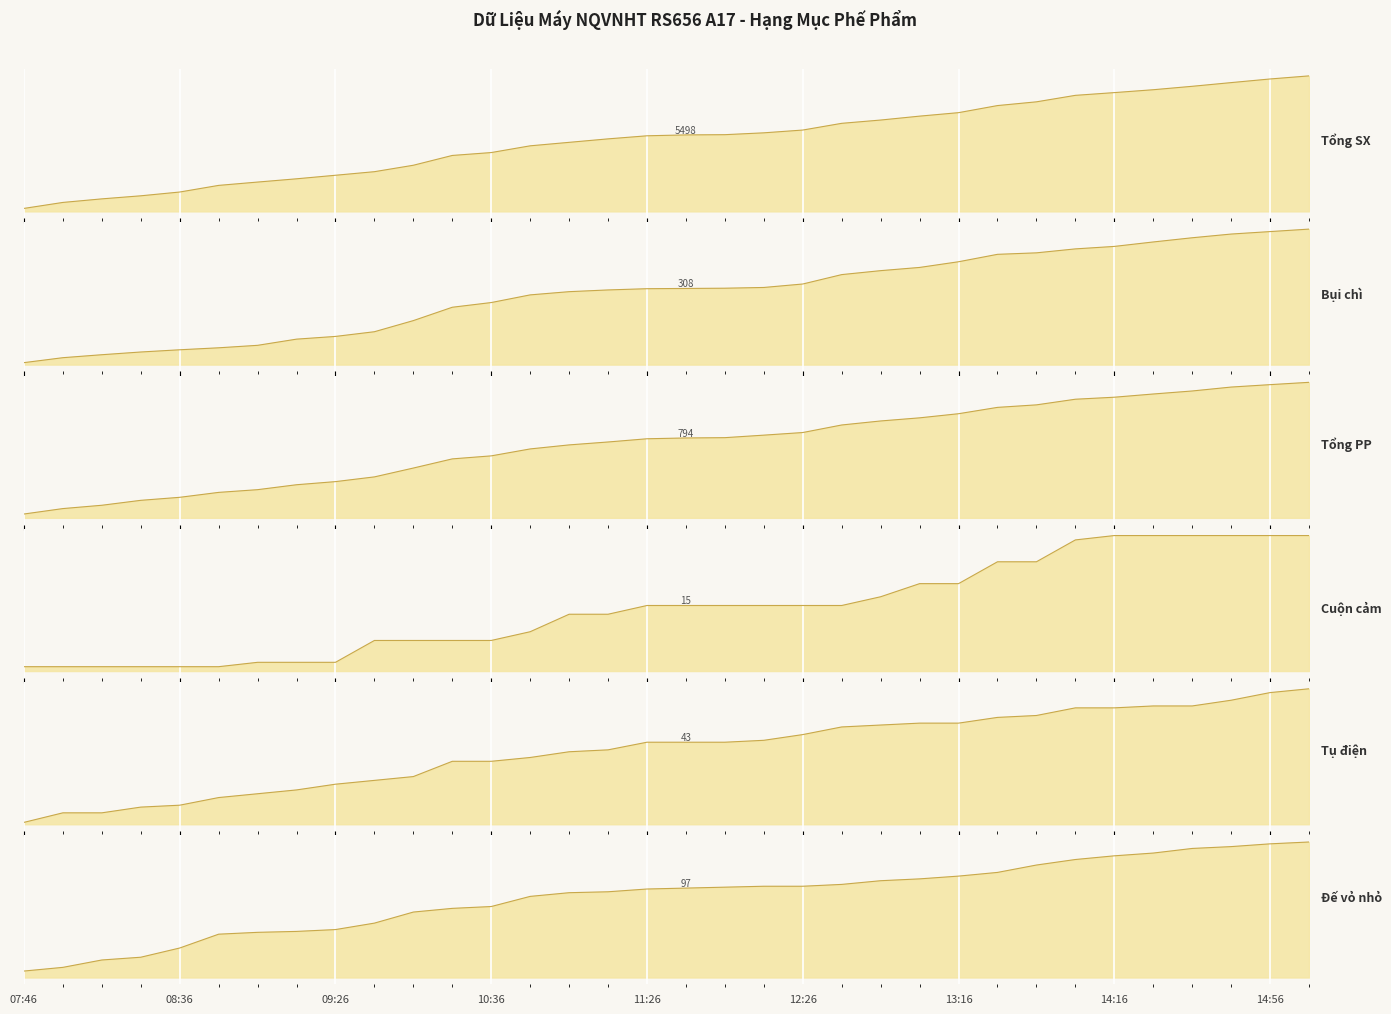

What is the spread (max minus min) of values at 10:26?

4014